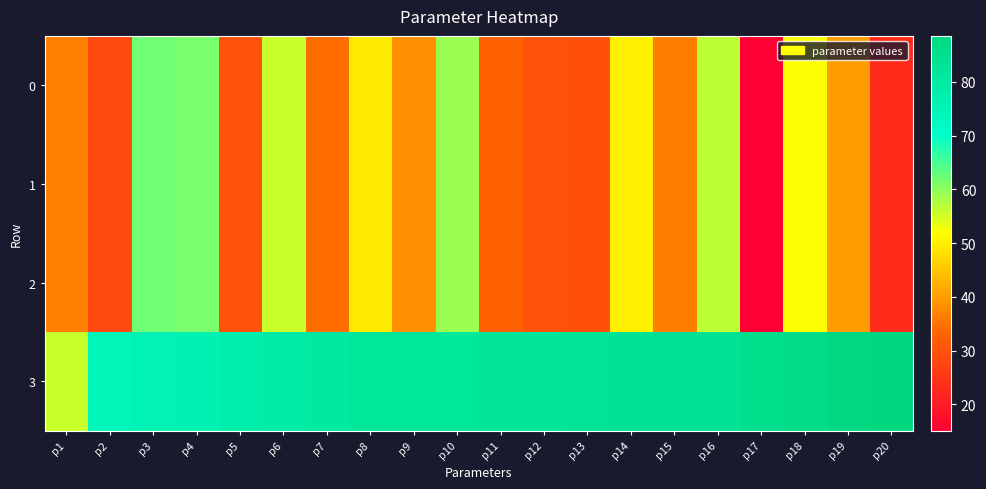

What is the total value across all series at p18?

242.7